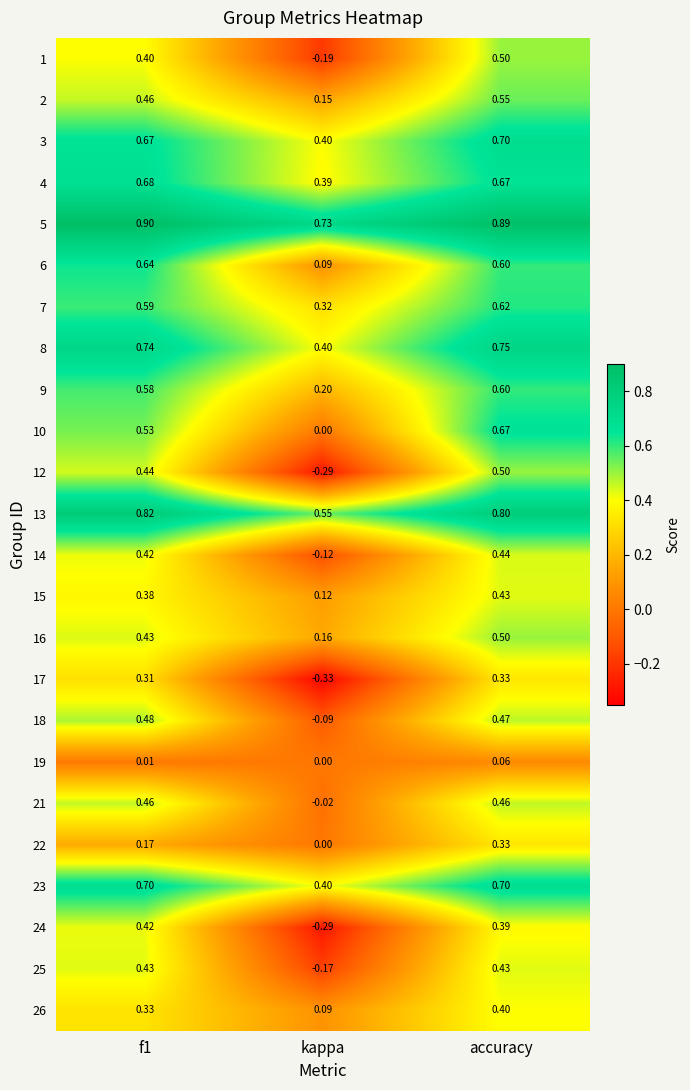

Is the value of 7 at f1 greater than the value of 5 at accuracy?

No